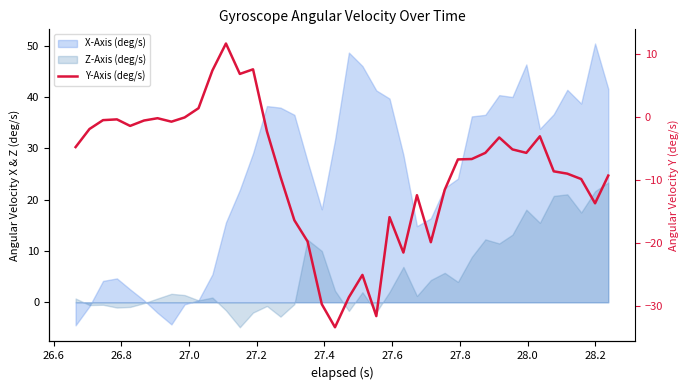

What is the maximum value shown in the chart?

11.6